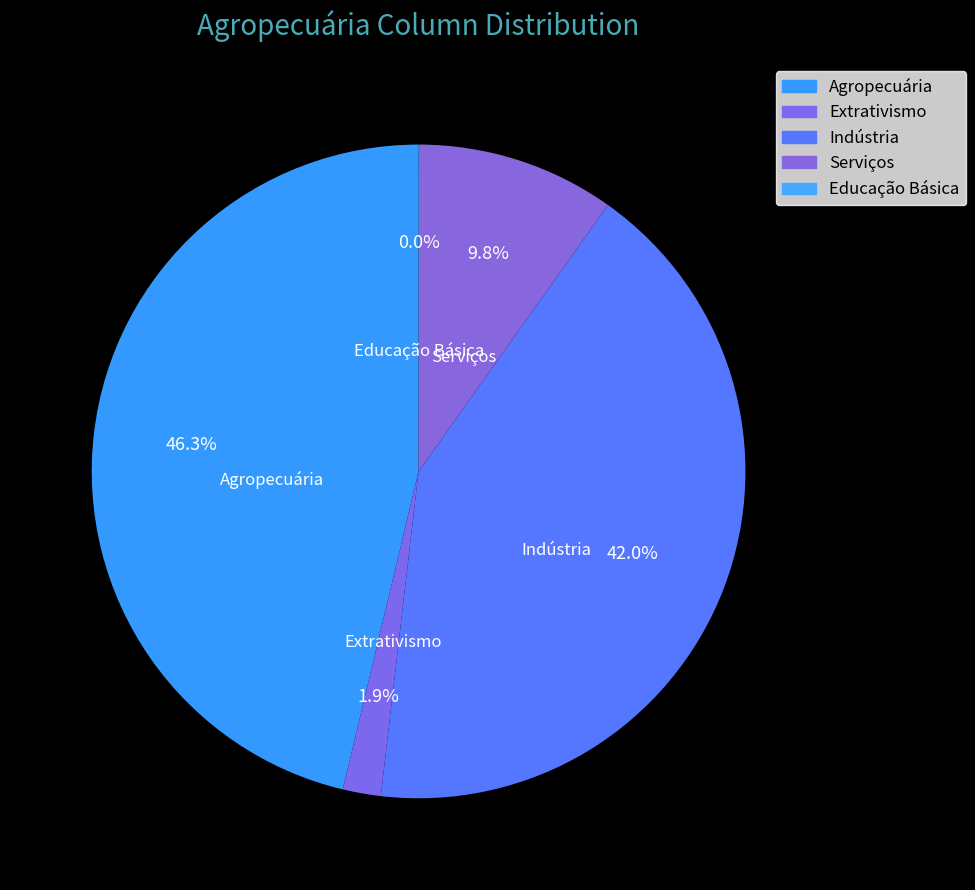

Combined, do Indústria and Serviços account for over 50%?

Yes